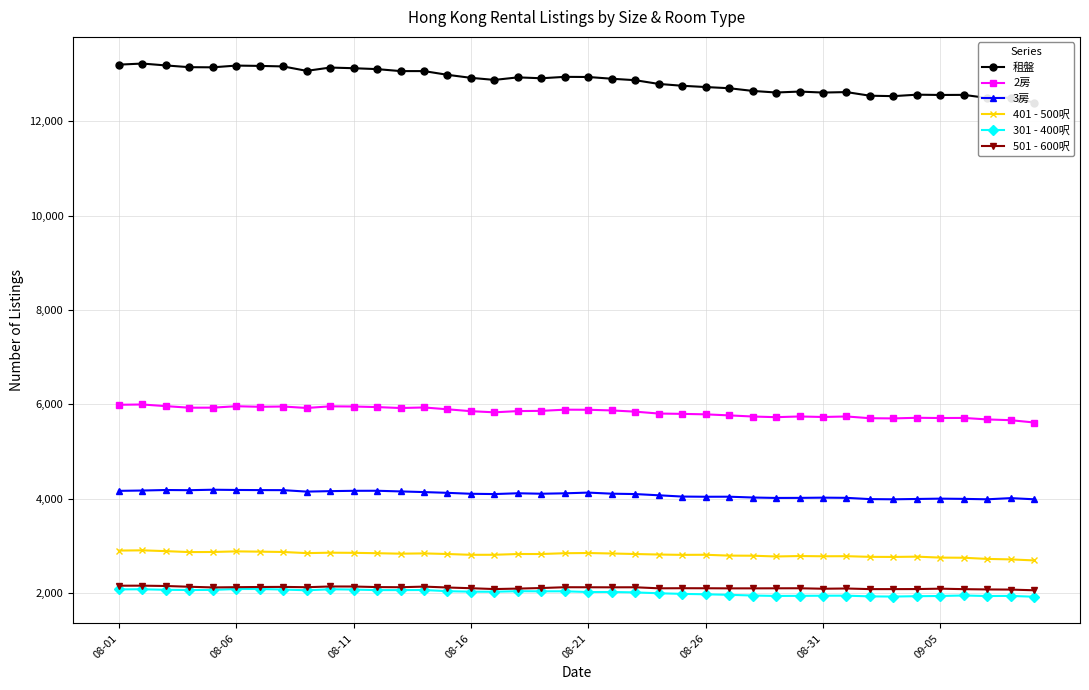

True or false: 2房 and 501 - 600呎 cross at least once.

False